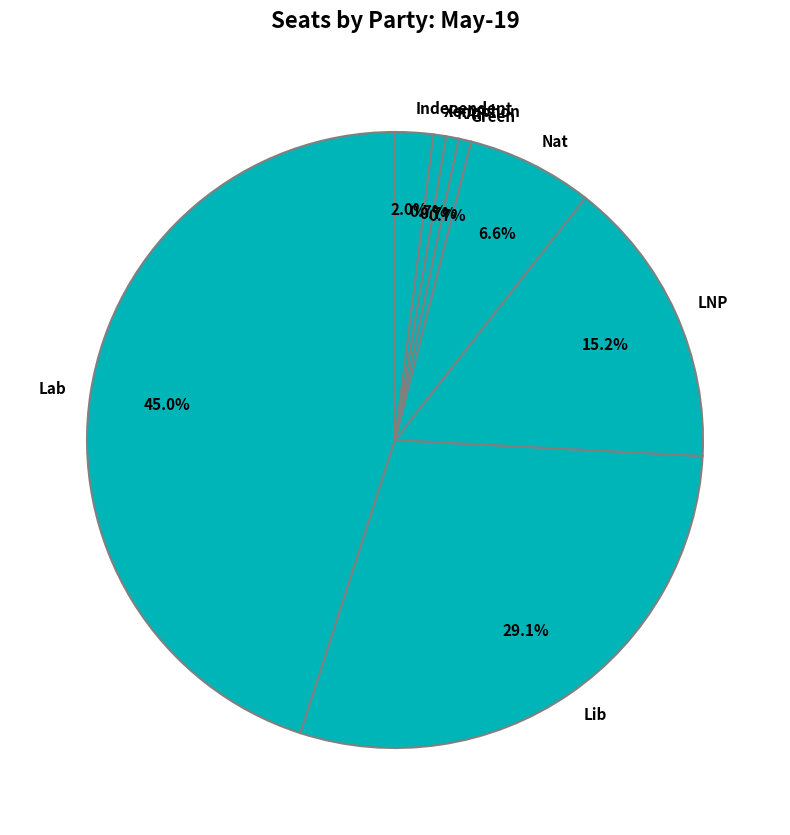

Which has a higher value, Lib or Lab?

Lab